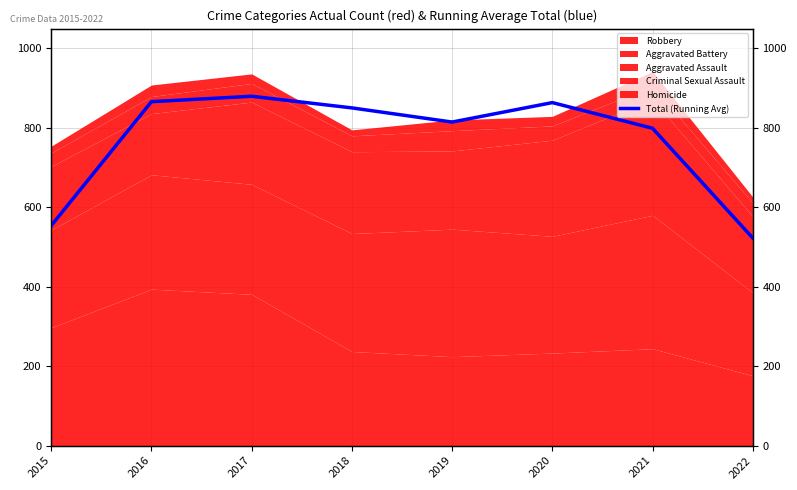

At which label is the value closest to 701?

2021